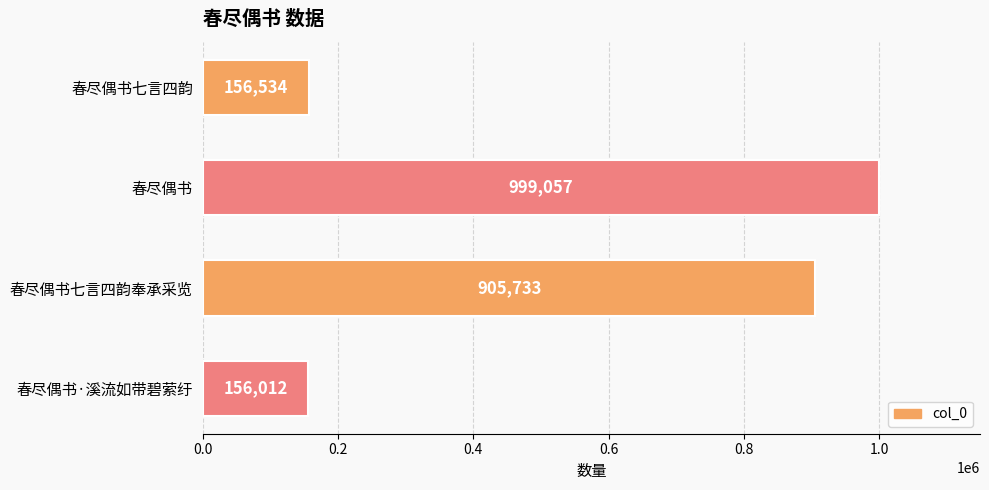

At which label is the value closest to 577534?

春尽偶书七言四韵奉承采览